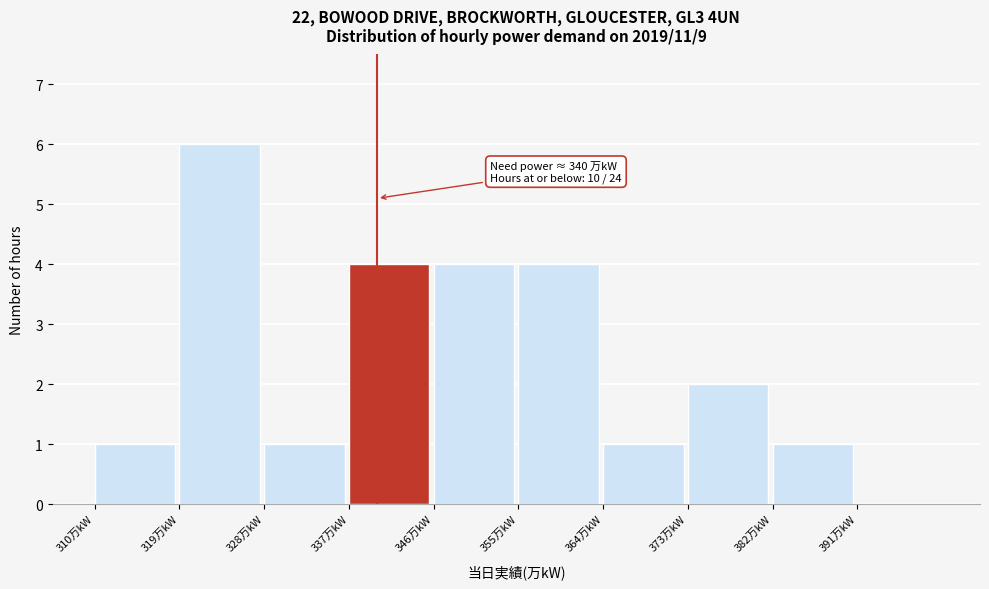

Which range on the x-axis has the tallest bar?

319 to 328